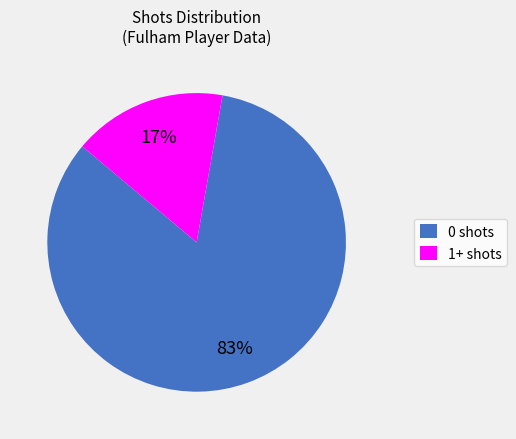

To the nearest percent, what is the combined percentage of 1+ shots and 0 shots?

100%